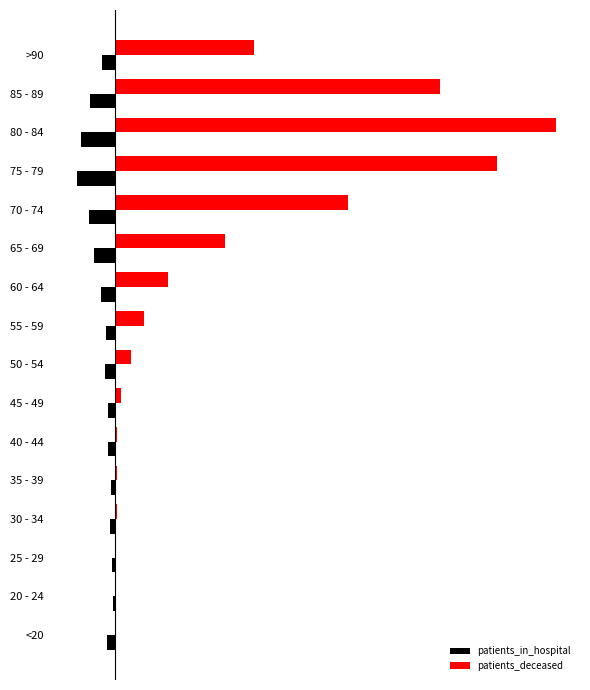

Where is patients_deceased nearest to the value 1055?

70 - 74